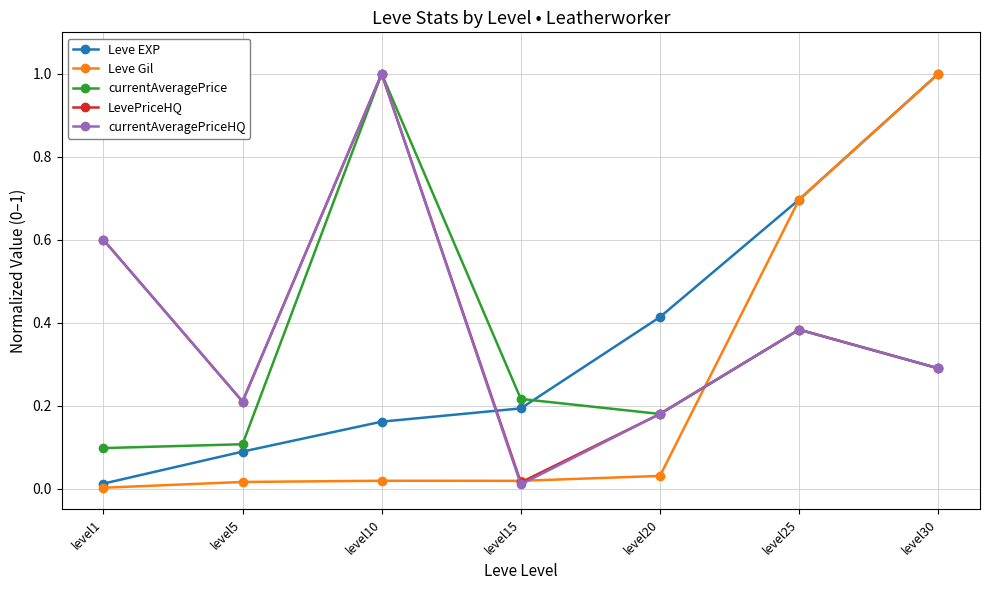

How many lines are shown in the chart?

5